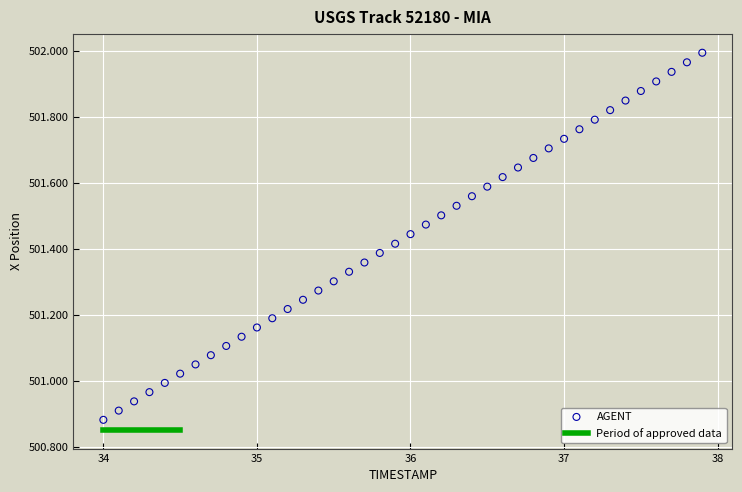

What is the range of Y values (max minus min)?

1.1